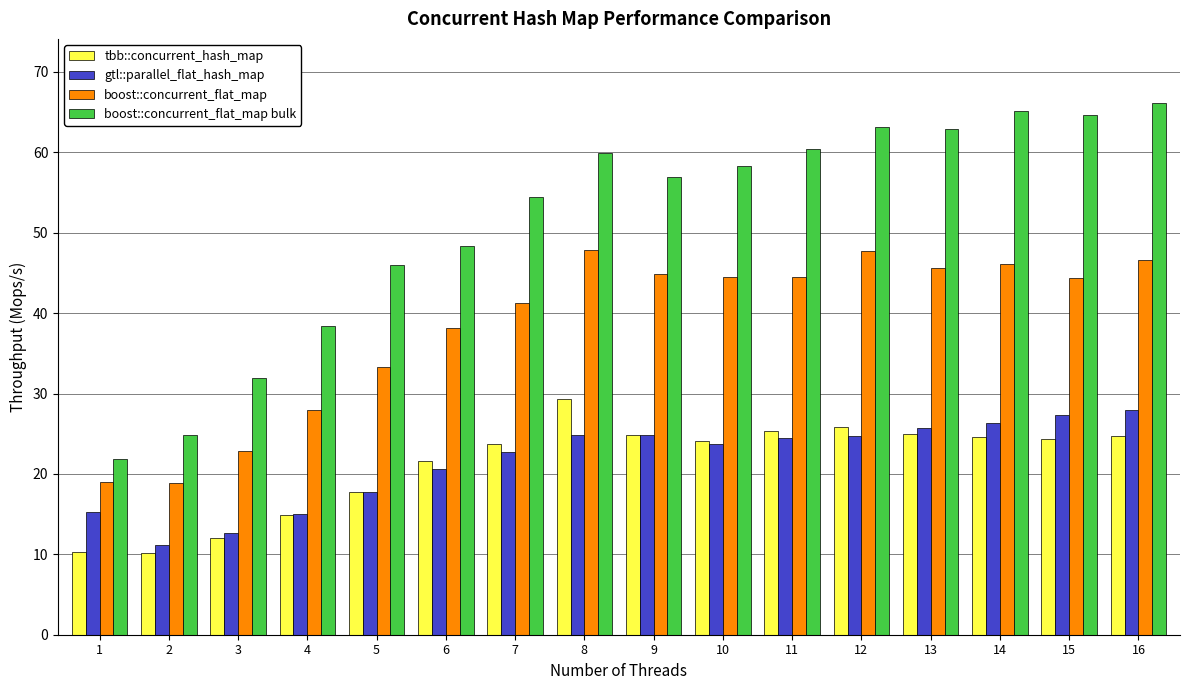

Which category has the highest value in the tbb::concurrent_hash_map series?

8